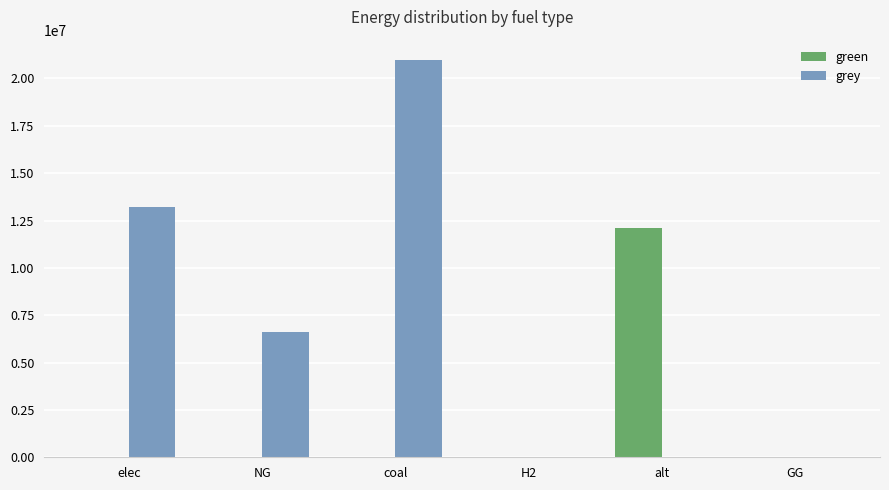

What is the sum of the grey values at NG and H2?

6615330.4